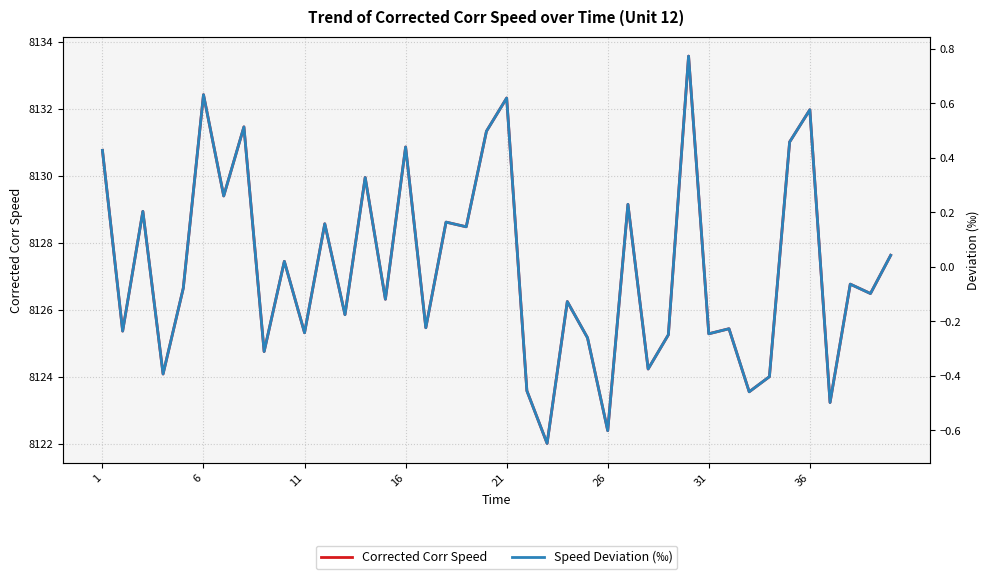

The value of Corrected Corr Speed at 16 is 5147.1. True or false?

False